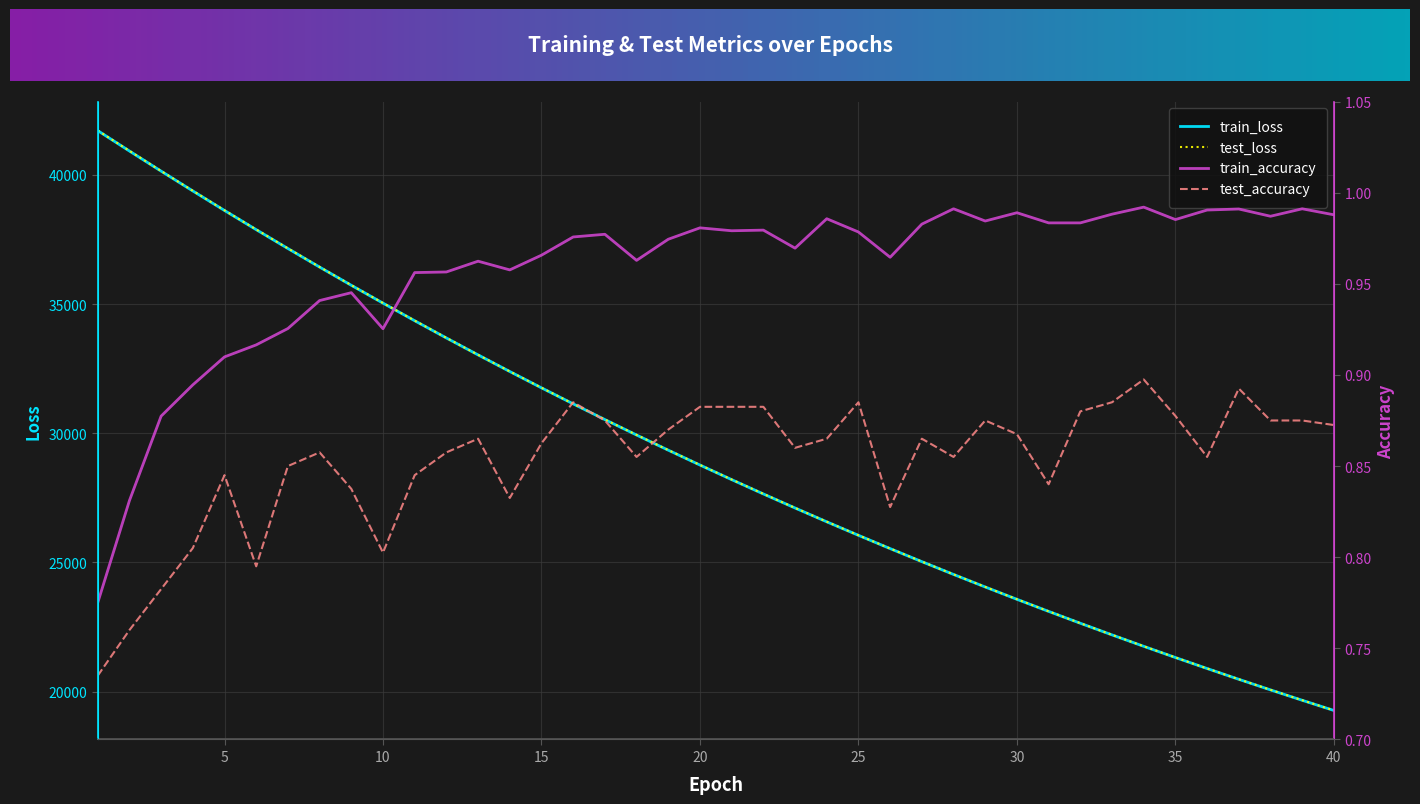

How many data points does each series have?

40